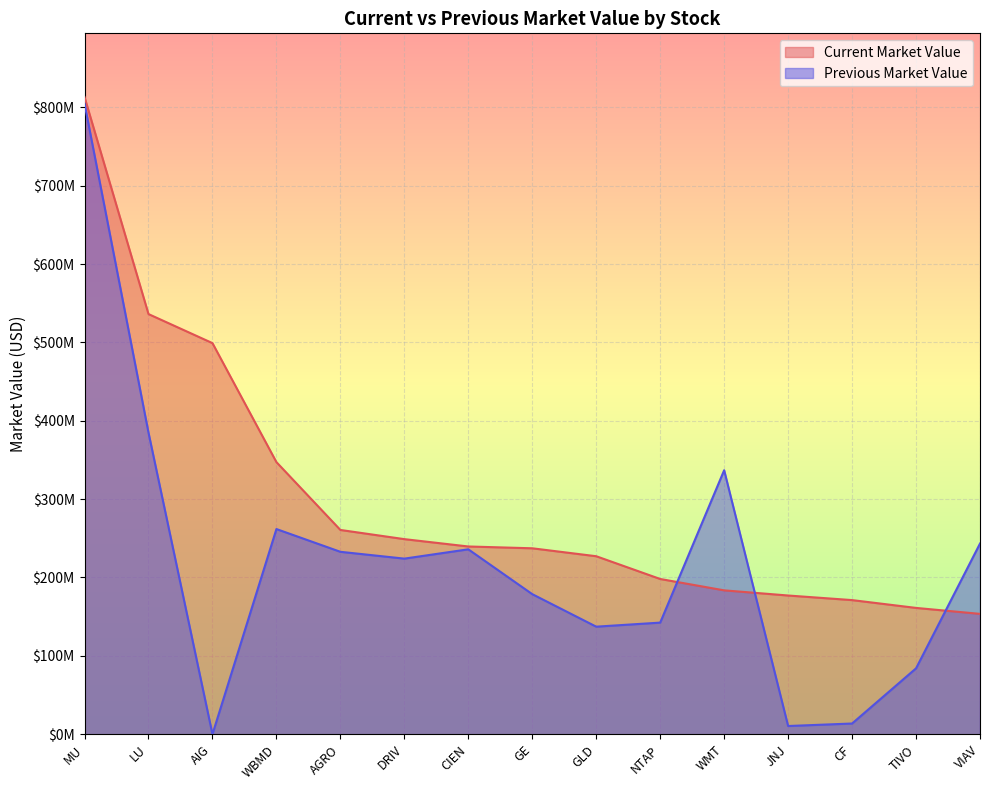

Which label corresponds to the largest value in the chart?

MU